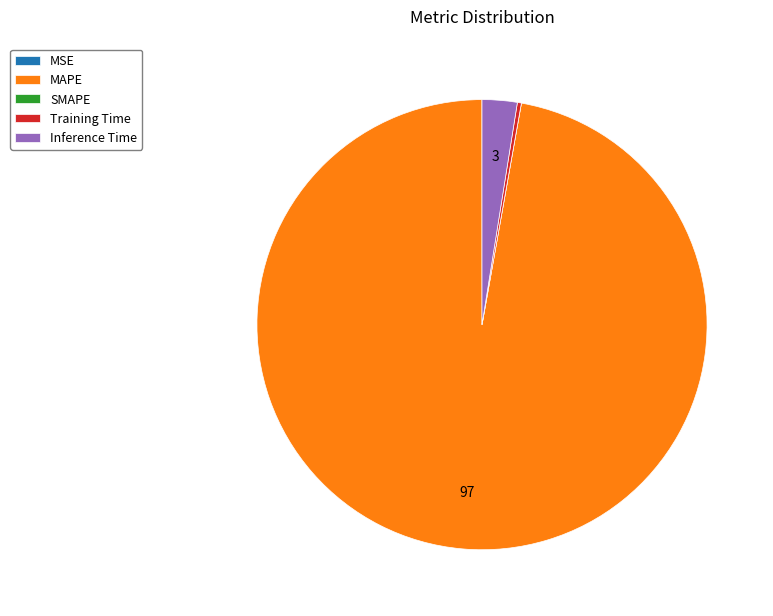

Is it true that MAPE is 97% of the pie?

True